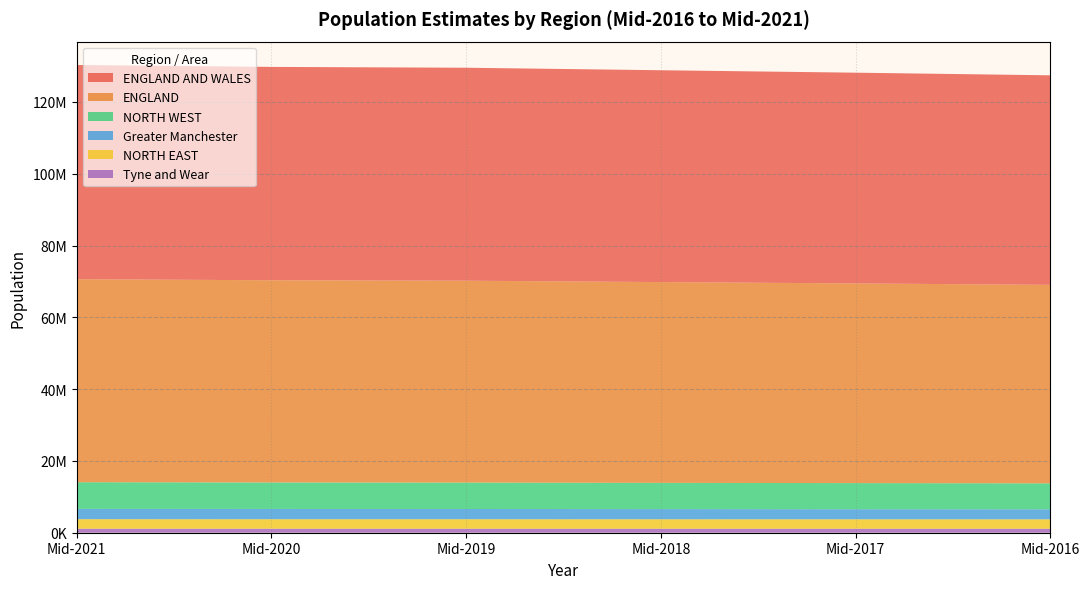

Reading left to right, extract all data points from this chart.

ENGLAND AND WALES: Mid-2021=59660524	Mid-2020=59430444	Mid-2019=59317788	Mid-2018=59008368	Mid-2017=58700914	Mid-2016=58366199
ENGLAND: Mid-2021=56554891	Mid-2020=56325961	Mid-2019=56230056	Mid-2018=55924528	Mid-2017=55619548	Mid-2016=55289034
NORTH EAST: Mid-2021=2647493	Mid-2020=2637426	Mid-2019=2636676	Mid-2018=2629393	Mid-2017=2623787	Mid-2016=2618253
NORTH WEST: Mid-2021=7424092	Mid-2020=7380605	Mid-2019=7363267	Mid-2018=7316116	Mid-2017=7275765	Mid-2016=7234141
Greater Manchester: Mid-2021=2869531	Mid-2020=2856110	Mid-2019=2847959	Mid-2018=2823878	Mid-2017=2804283	Mid-2016=2784566
Tyne and Wear: Mid-2021=1126149	Mid-2020=1125285	Mid-2019=1125461	Mid-2018=1123051	Mid-2017=1119523	Mid-2016=1118572